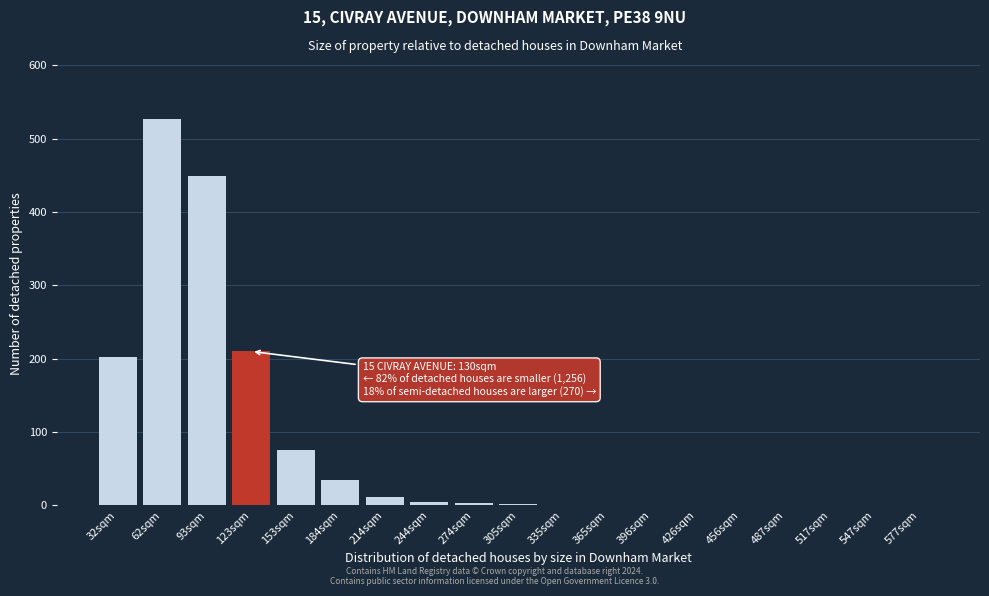

What is the maximum value shown in the chart?

527